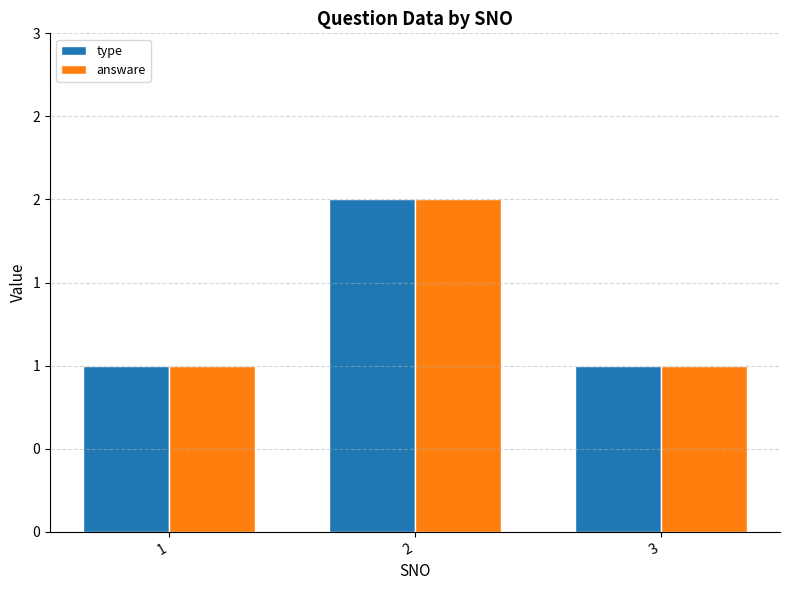

Rank the series at 1 from lowest to highest value.

type, answare